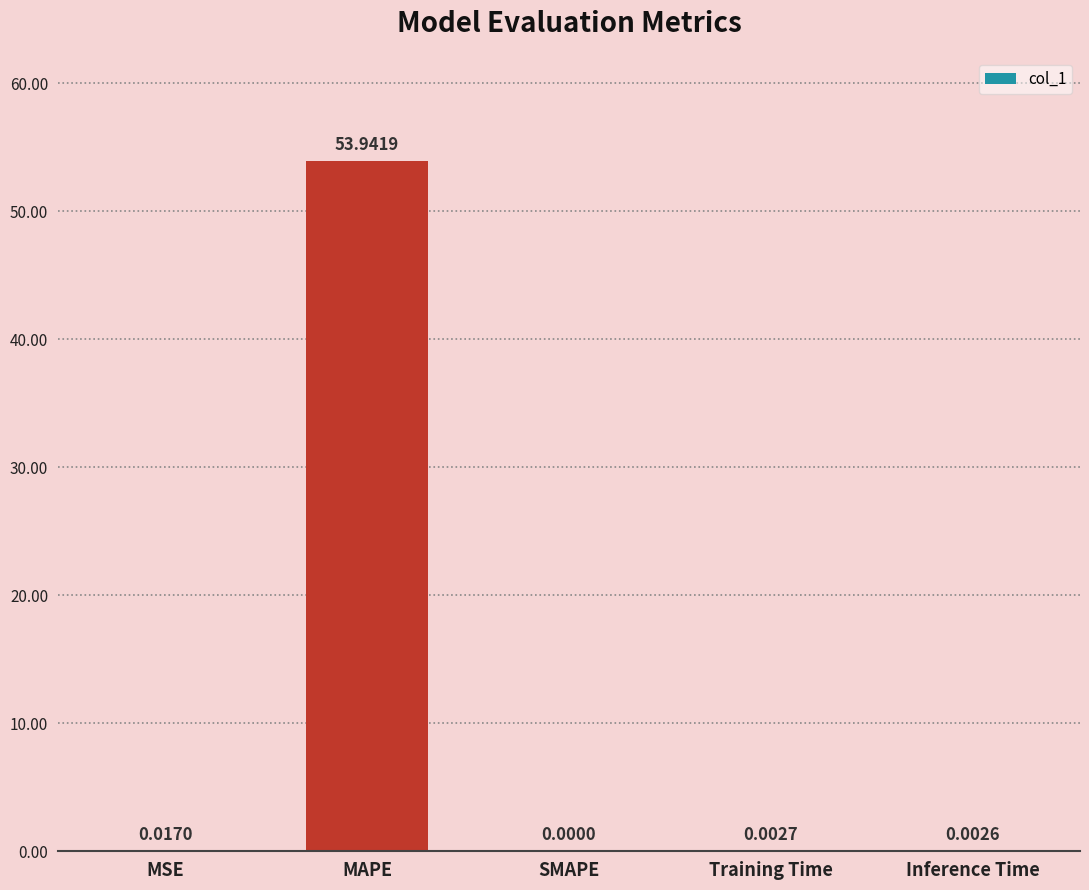

Between SMAPE and MAPE, which is larger?

MAPE